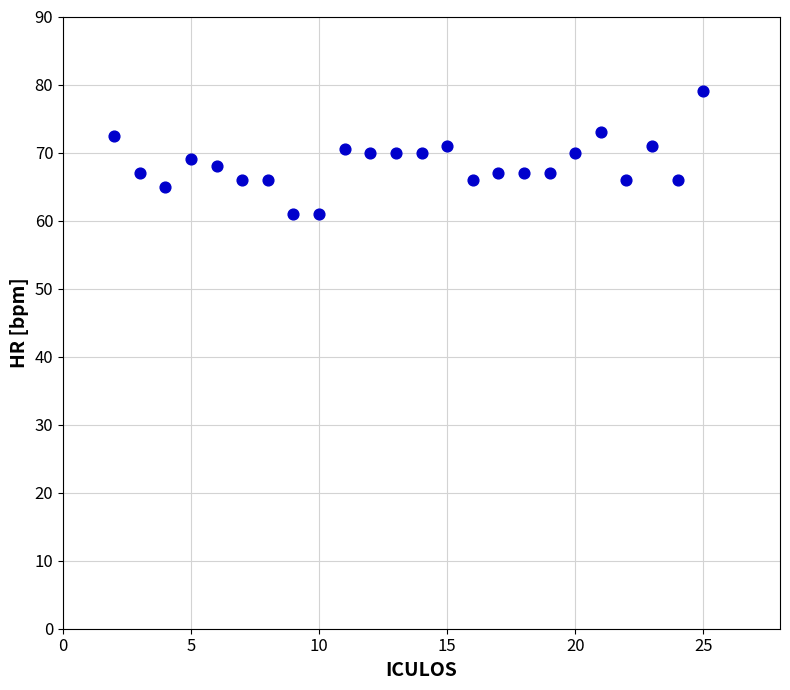

What is the range of X values (max minus min)?

23.0